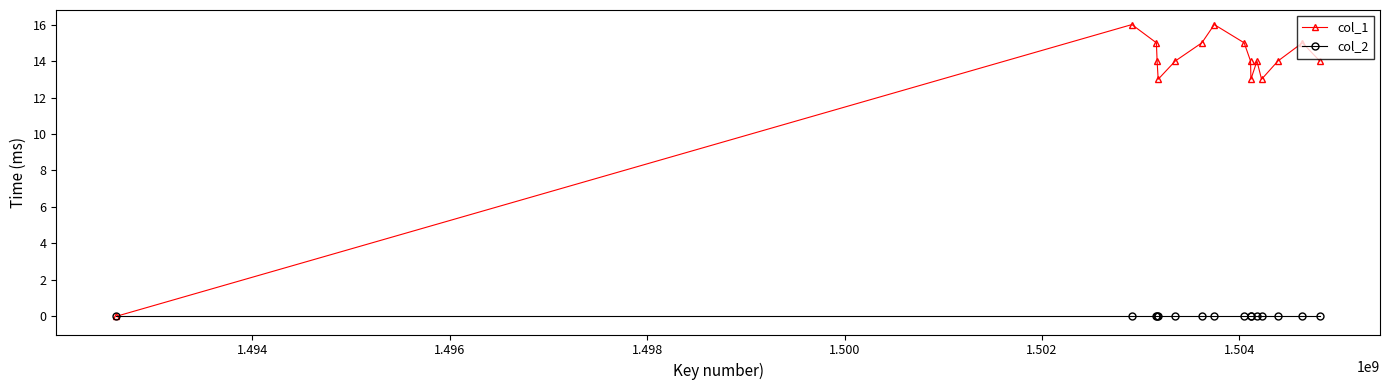

Reading right to left, list all the values displayed in this chart.

col_1: 14	15	14	13	14	13	14	15	16	15	14	13	14	15	16	0
col_2: 0	0	0	0	0	0	0	0	0	0	0	0	0	0	0	0